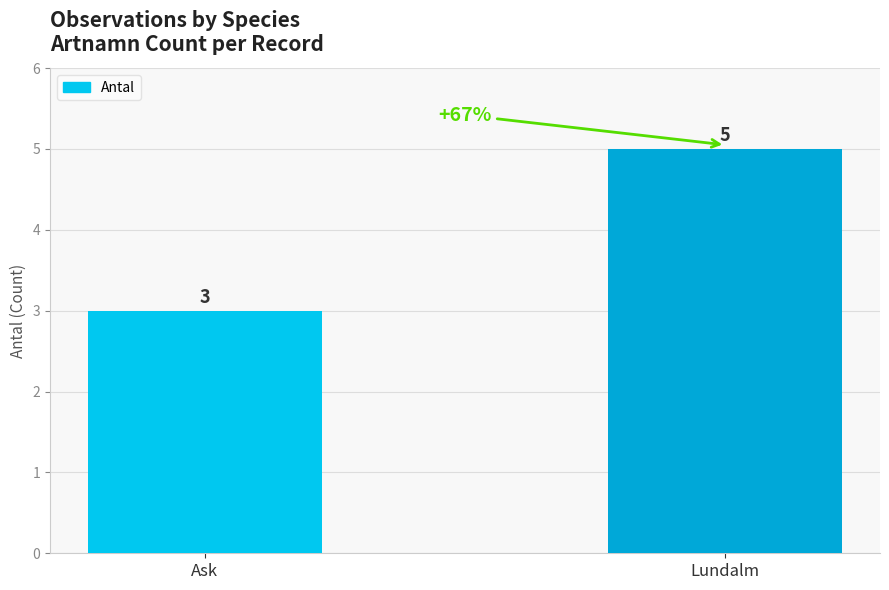

What is the label of the 1st bar from the left?

Ask